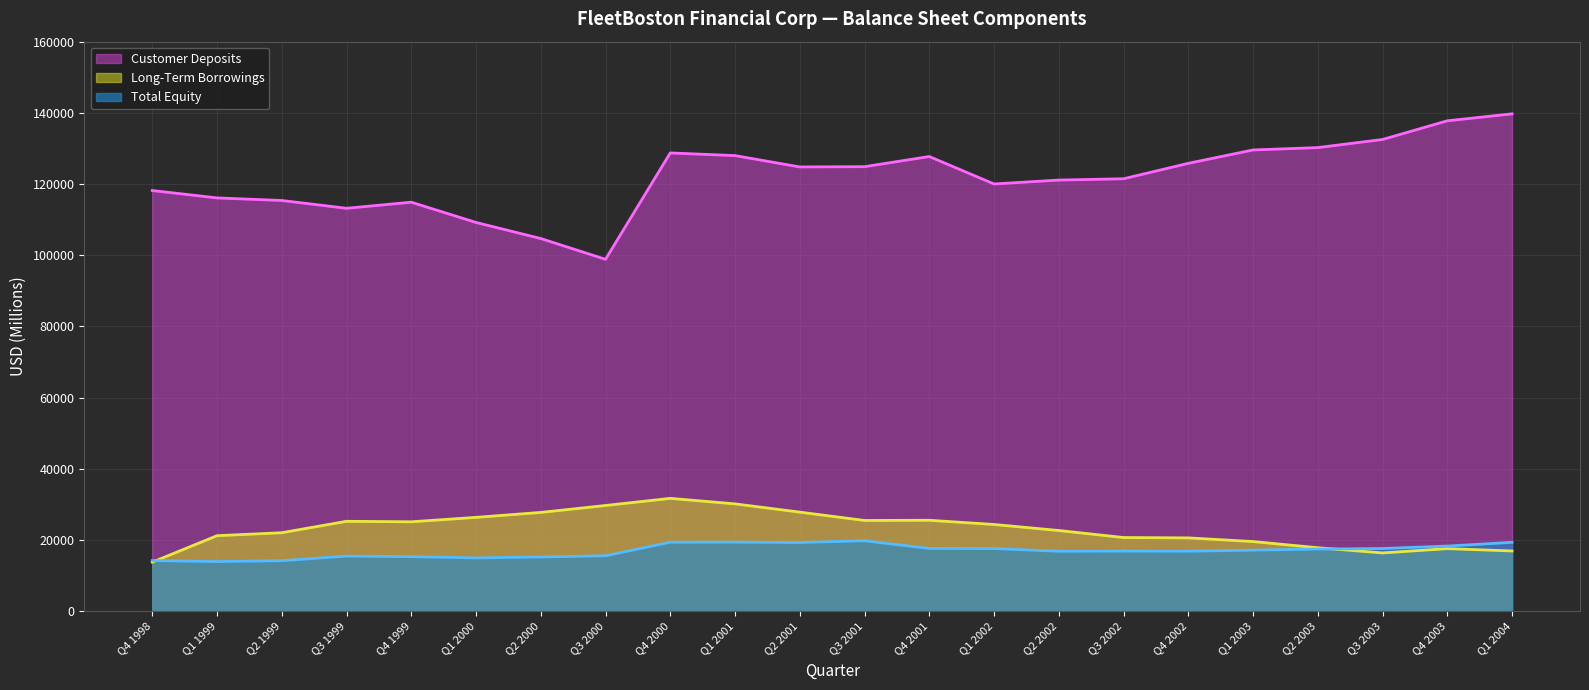

Is the value of Customer Deposits at Q3 2003 greater than the value of Long-Term Borrowings at Q4 2002?

Yes